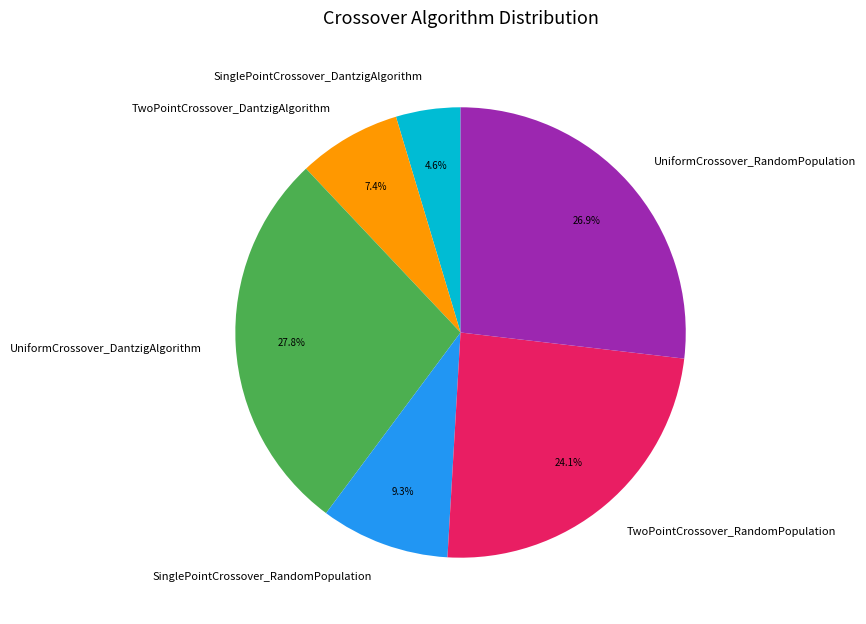

What percentage is the SinglePointCrossover_RandomPopulation slice, to the nearest percent?

9%